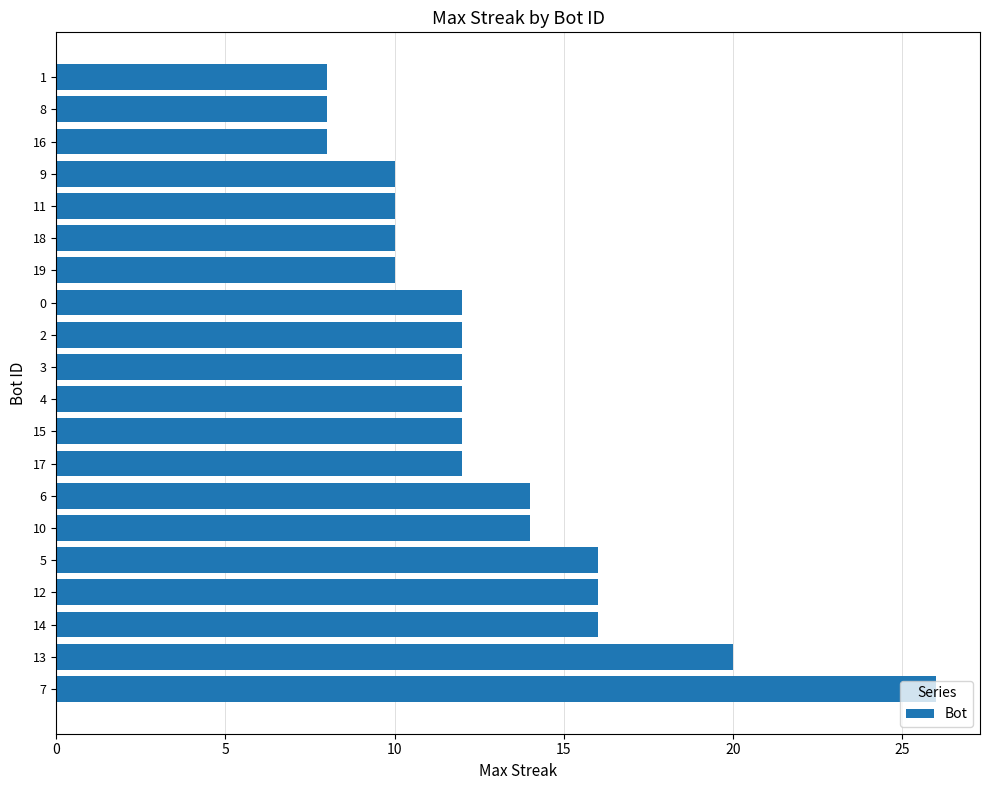

What is the ratio of the value at 3 to the value at 11?

1.2